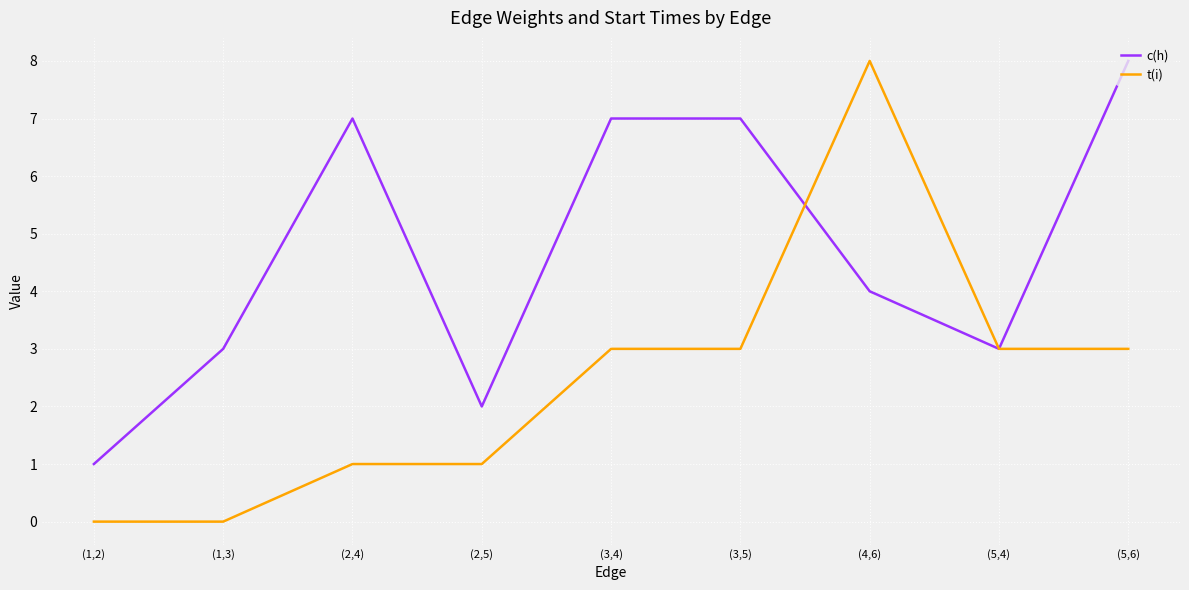

Read the t(i) value at (3,5).

3